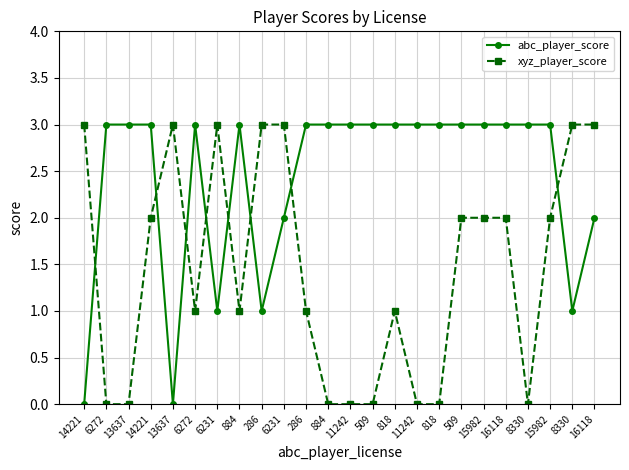

Which category has the lowest value across all series?

14221